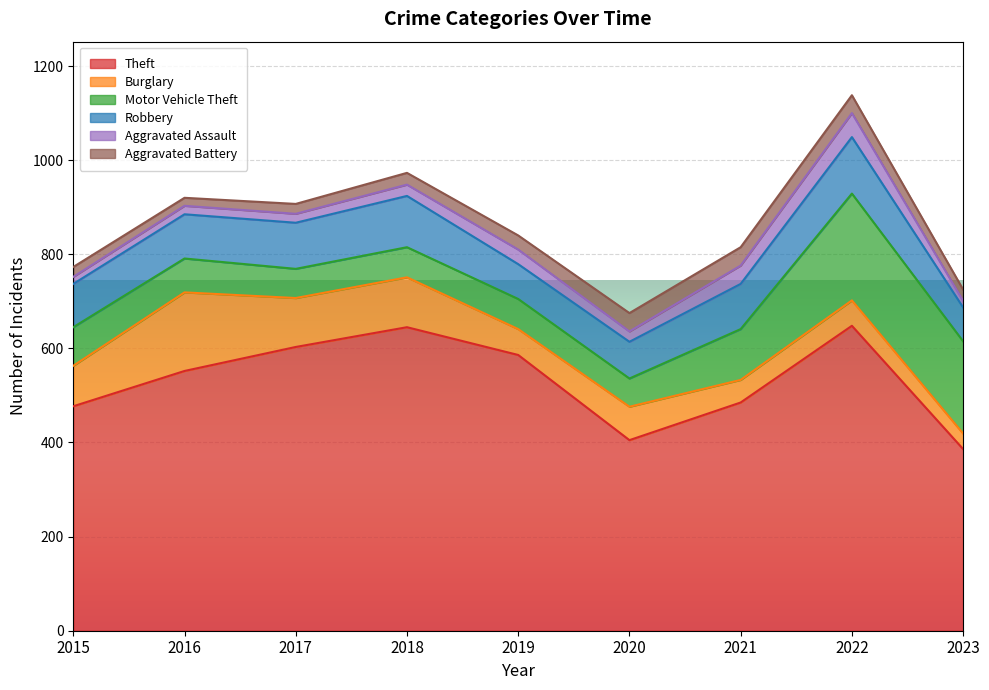

How many values in the Robbery series exceed 94?

4